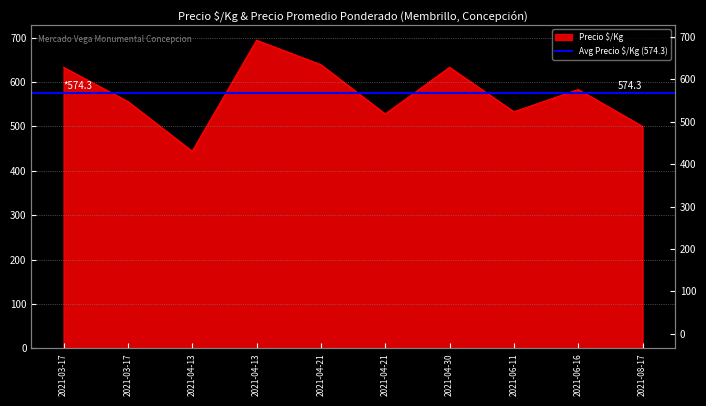

Approximately how many times larger is the value at 2021-03-17 compared to 2021-03-17?

0.9